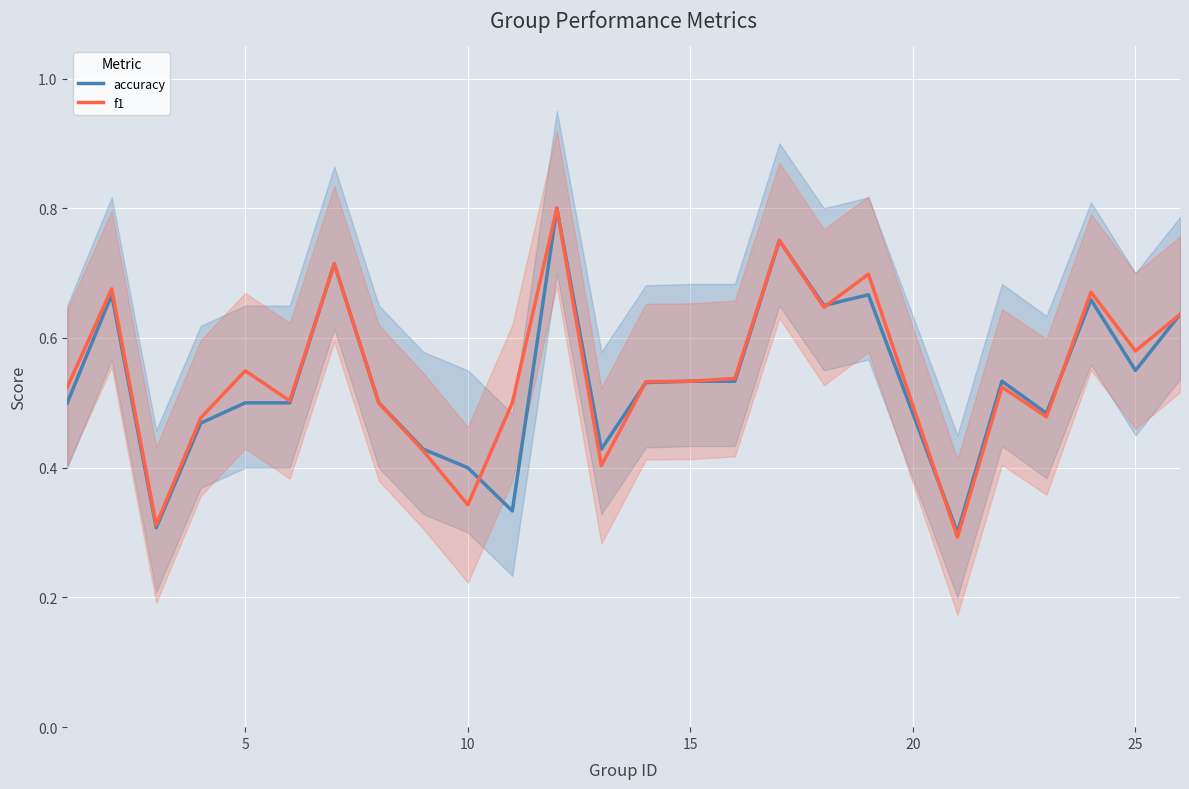

Reading right to left, what are all the values shown in this chart?

accuracy: 0.6	0.6	0.7	0.5	0.5	0.3	0.7	0.7	0.8	0.5	0.5	0.5	0.4	0.8	0.3	0.4	0.4	0.5	0.7	0.5	0.5	0.5	0.3	0.7	0.5
f1: 0.6	0.6	0.7	0.5	0.5	0.3	0.7	0.6	0.8	0.5	0.5	0.5	0.4	0.8	0.5	0.3	0.4	0.5	0.7	0.5	0.5	0.5	0.3	0.7	0.5